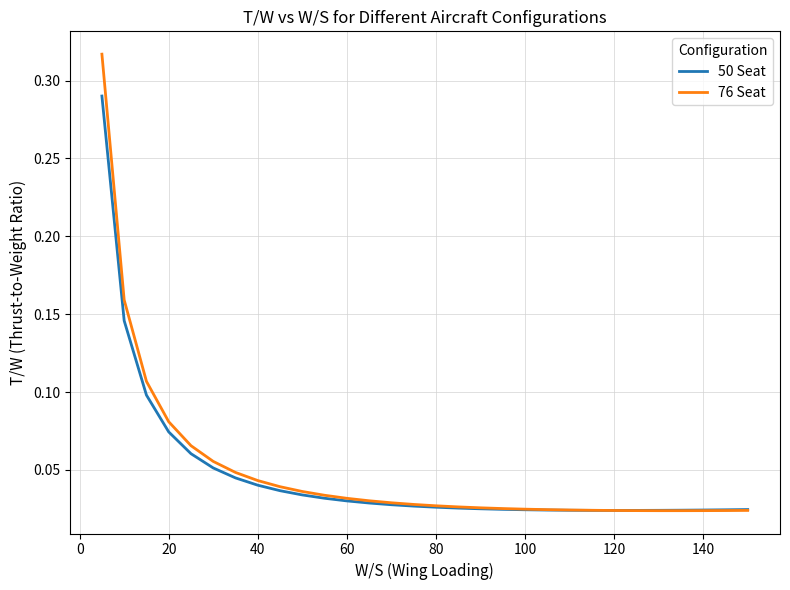

List the series in order of their peak value, highest first.

76 Seat, 50 Seat